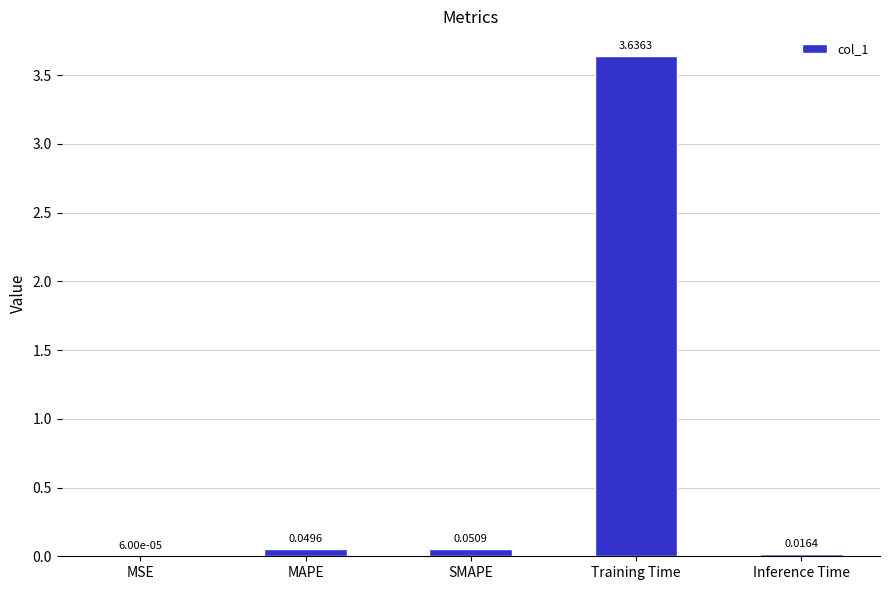

What is the sum of all values?

3.8